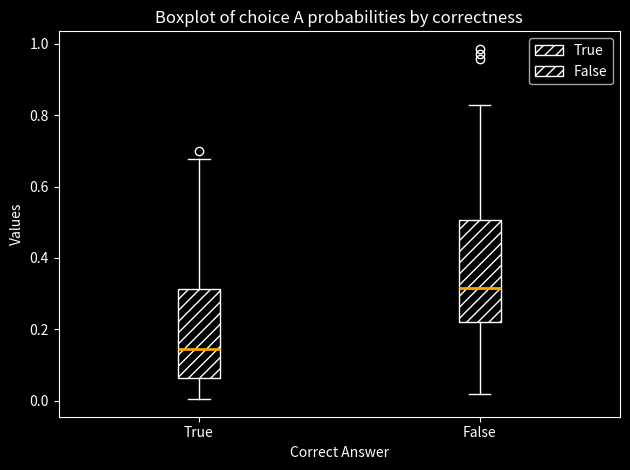

Which box has the highest median line?

False